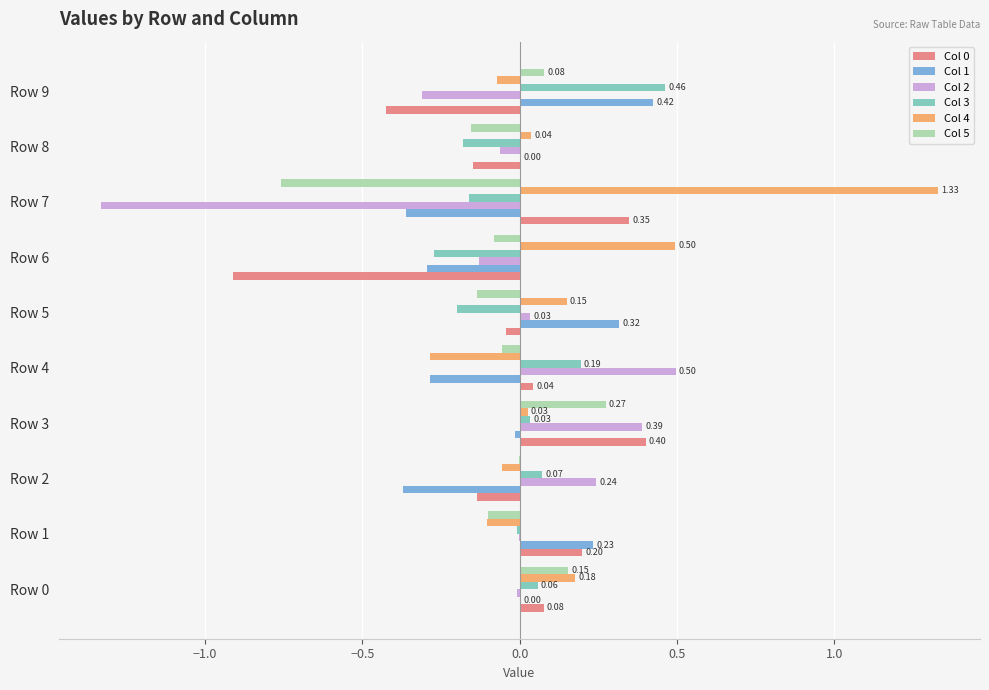

What is the sum of all Col 4 values?

1.7